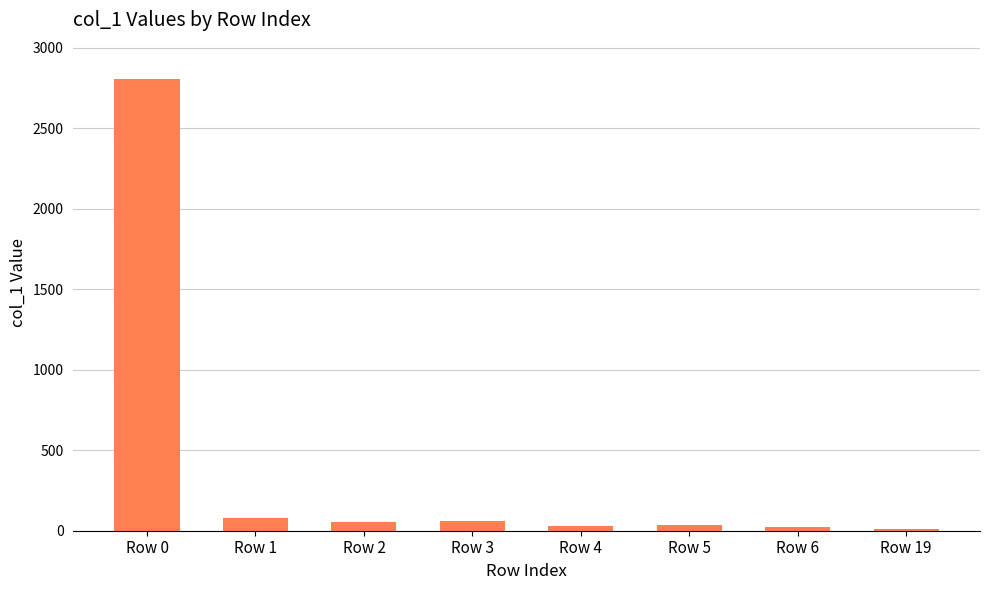

What is the greatest value displayed?

2802